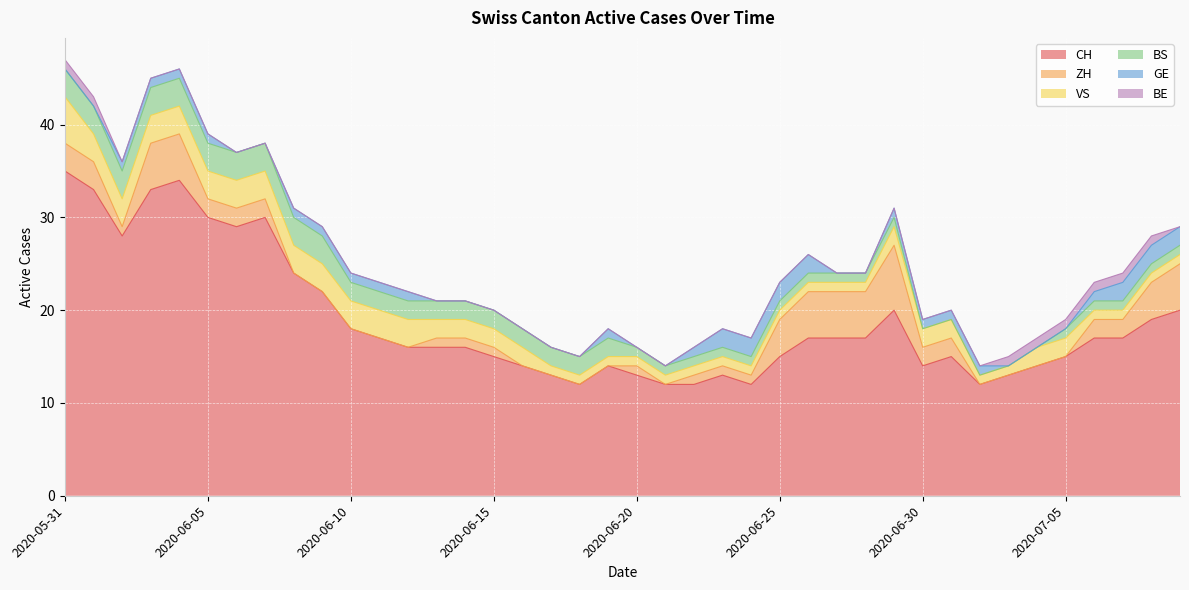

The BE series shows 0 at 2020-06-21. True or false?

False